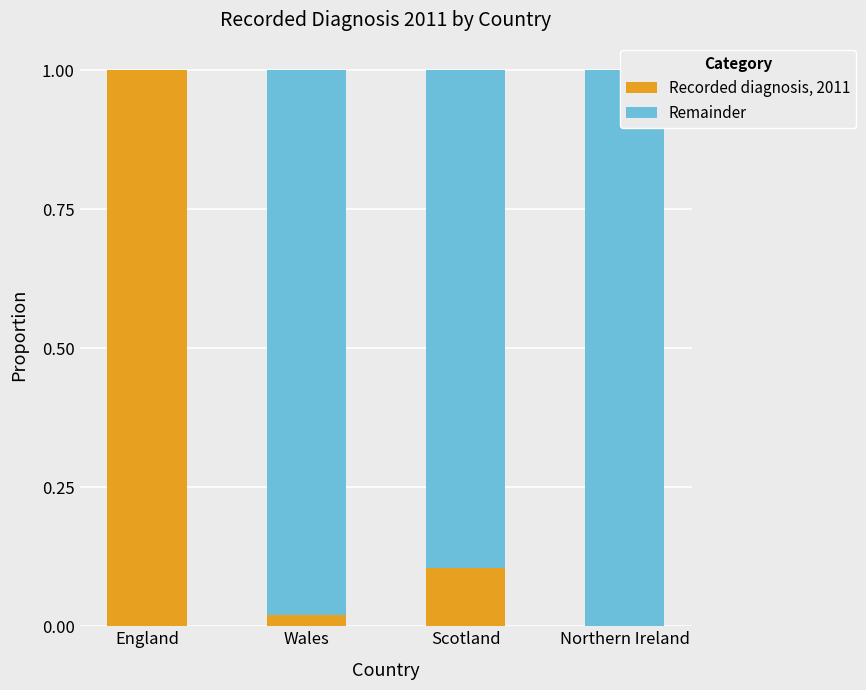

At which label does Remainder reach its peak?

Northern Ireland